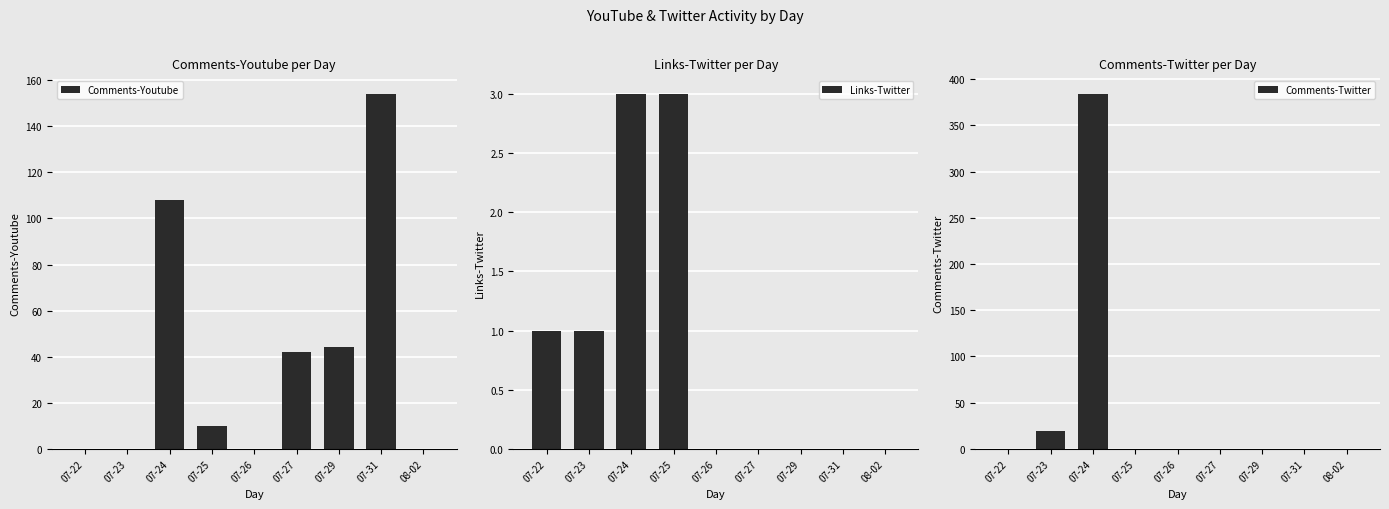

How many bars are there in total?

27